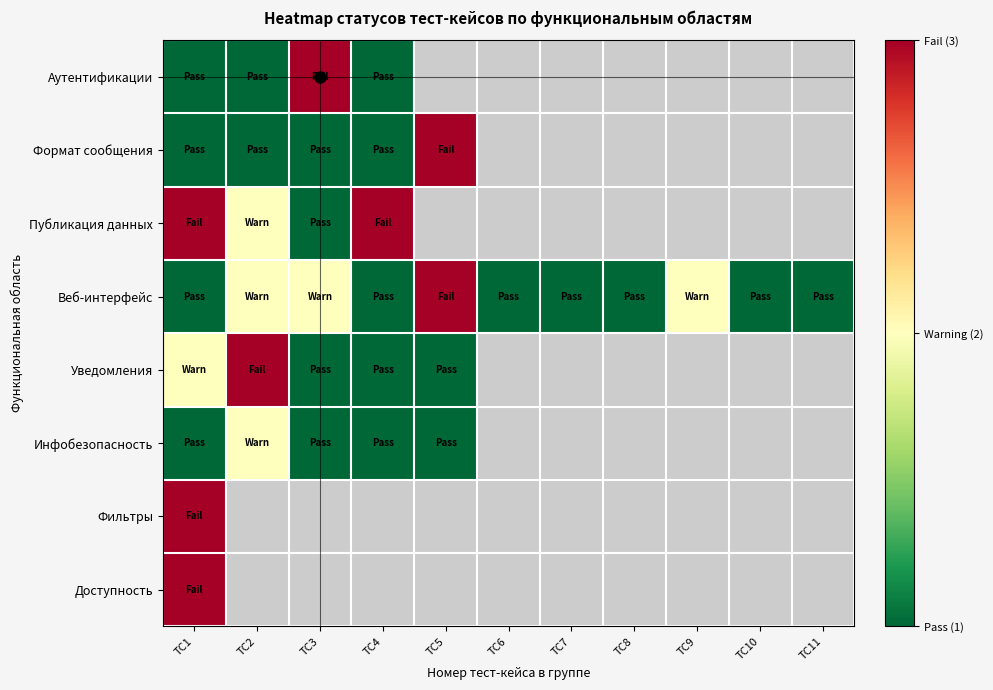

How many categories are shown in the chart?

11